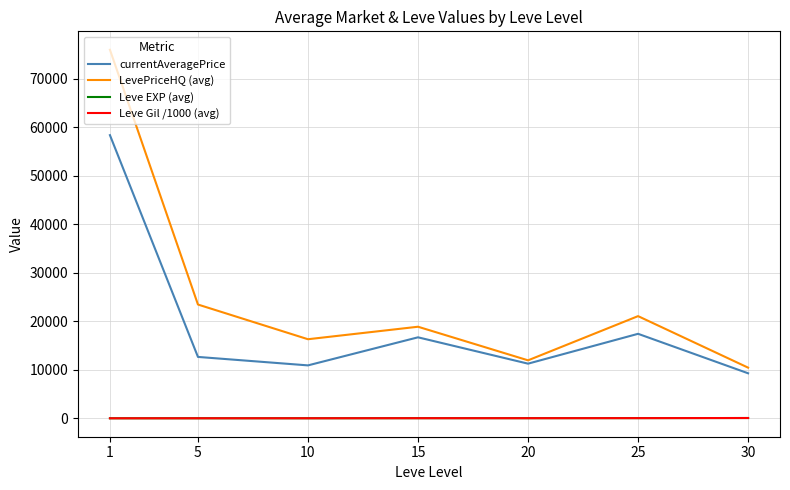

What is the sum of the currentAveragePrice values at 30 and 15?

25967.5